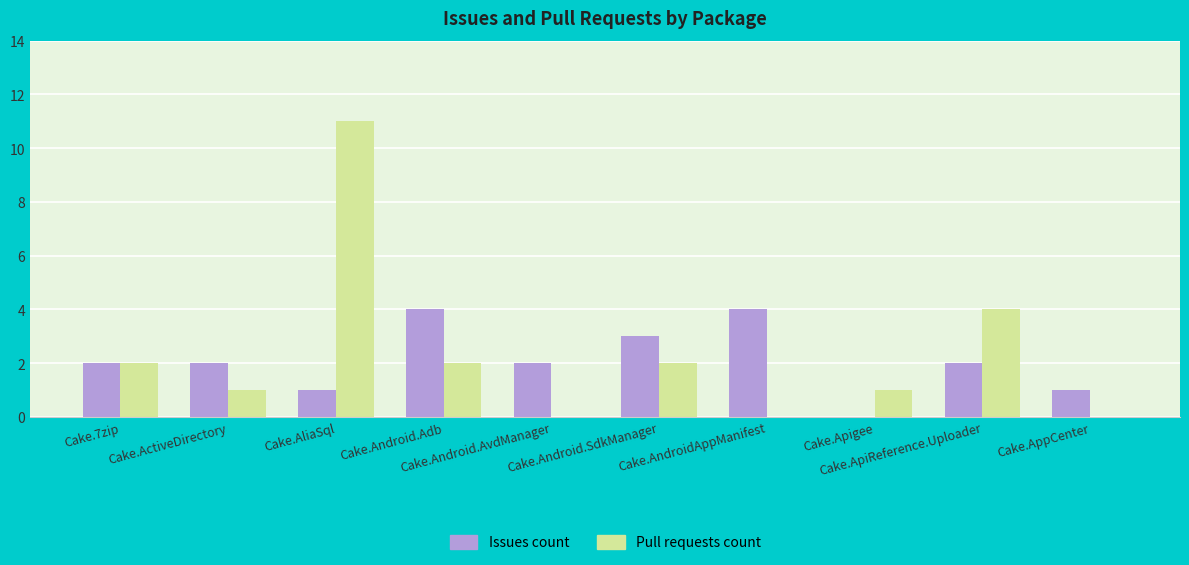

What is the highest value of the Issues count series?

4